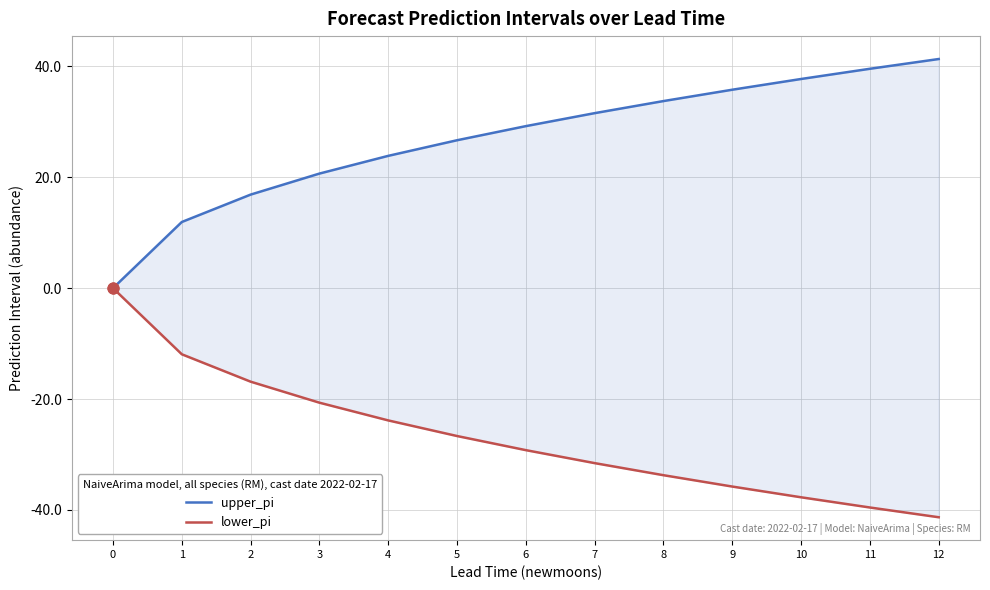

At how many categories does at least one series exceed -18?

13